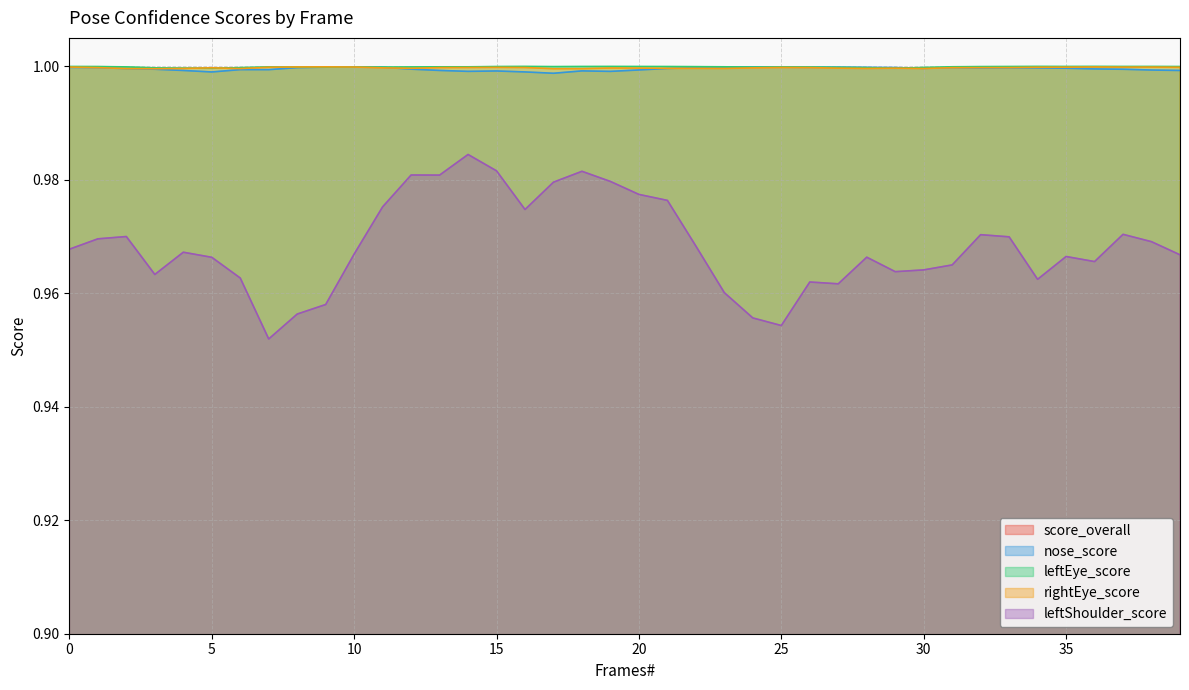

Rank the series at 15 from highest to lowest value.

leftEye_score, rightEye_score, nose_score, leftShoulder_score, score_overall